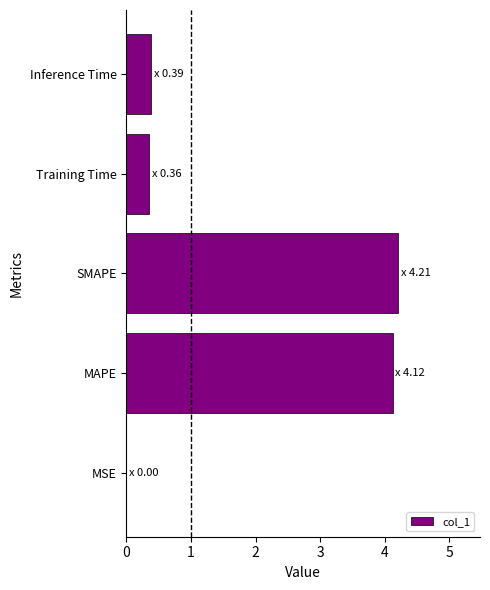

True or false: the data shows 0.6 at Inference Time.

False